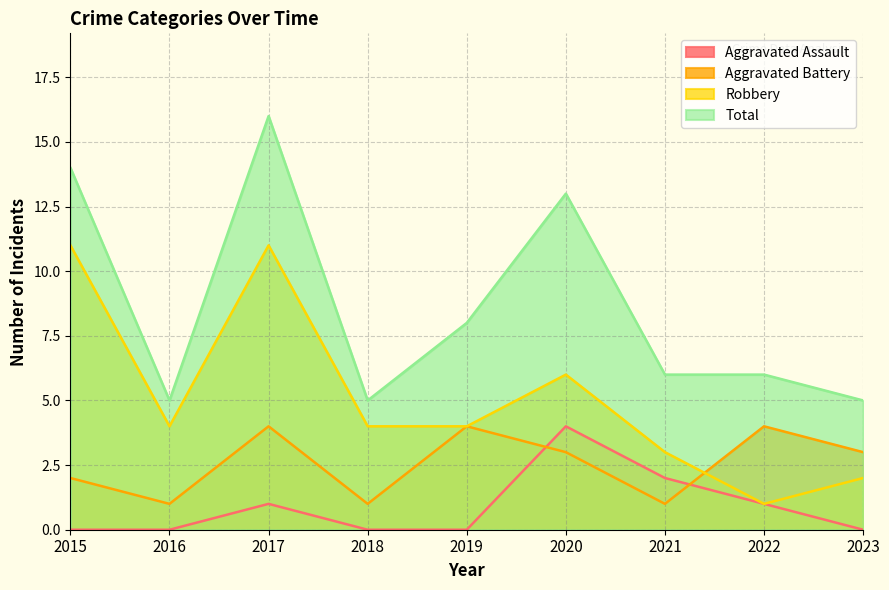

Reading left to right, list all the values displayed in this chart.

Aggravated Assault: 2015=0	2016=0	2017=1	2018=0	2019=0	2020=4	2021=2	2022=1	2023=0
Aggravated Battery: 2015=2	2016=1	2017=4	2018=1	2019=4	2020=3	2021=1	2022=4	2023=3
Robbery: 2015=11	2016=4	2017=11	2018=4	2019=4	2020=6	2021=3	2022=1	2023=2
Total: 2015=14	2016=5	2017=16	2018=5	2019=8	2020=13	2021=6	2022=6	2023=5